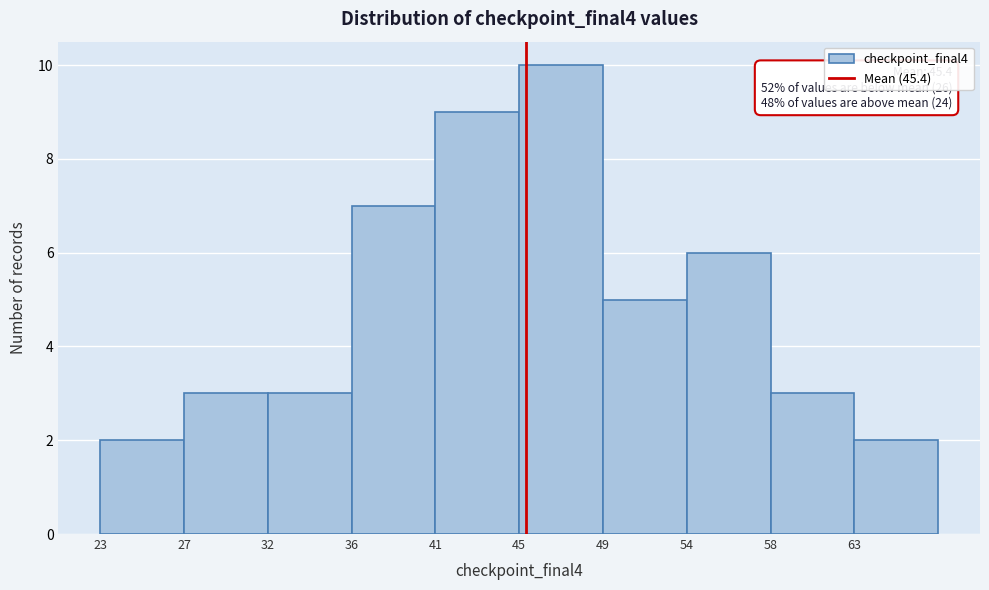

Over which range of the x-axis is the bar tallest?

45.0 to 49.4